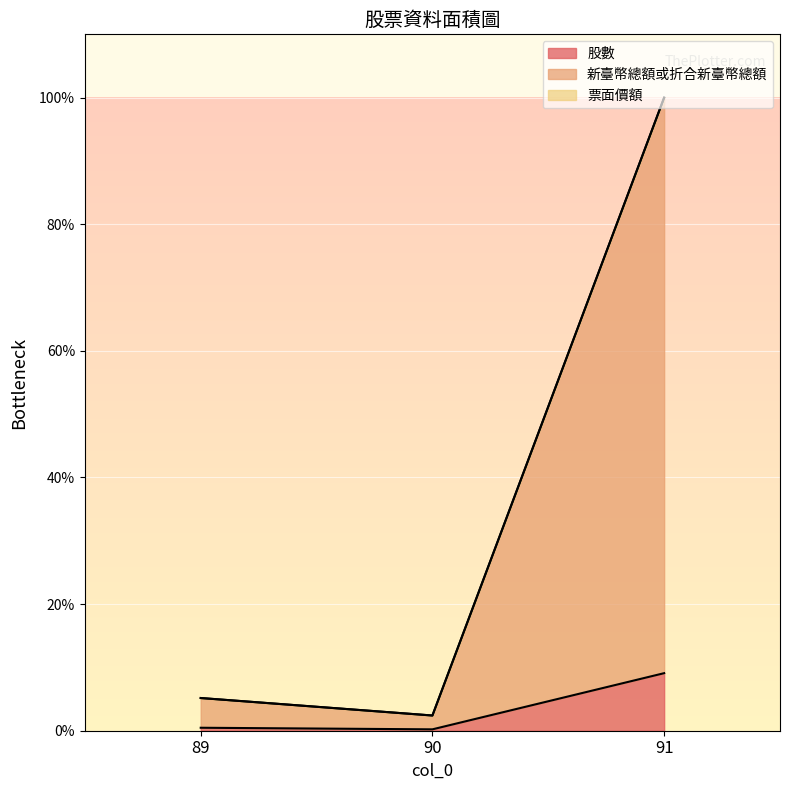

What is the difference between the second highest and minimum values in the 股數 series?

0.3